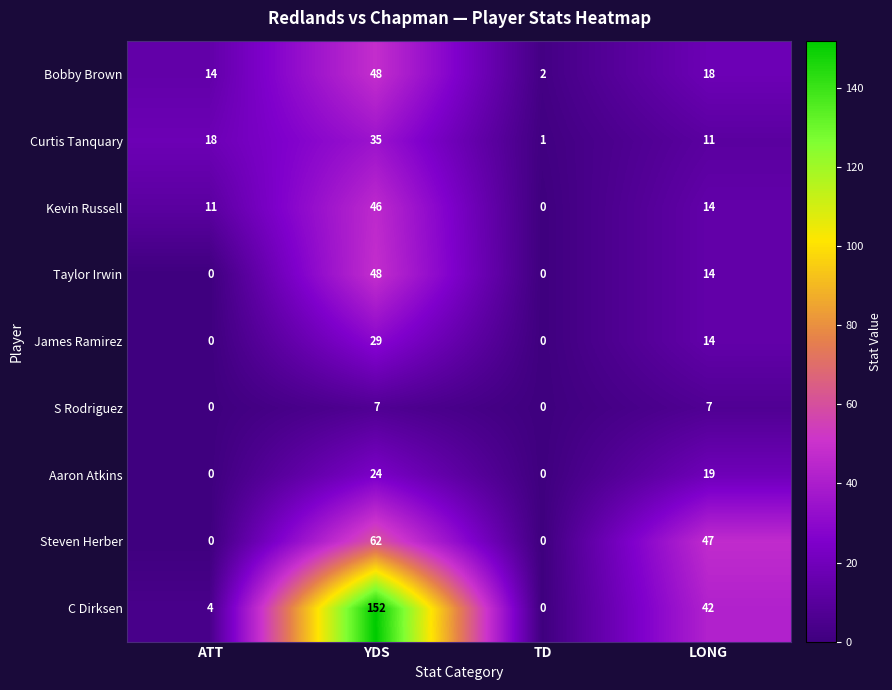

What is the greatest value displayed?

152